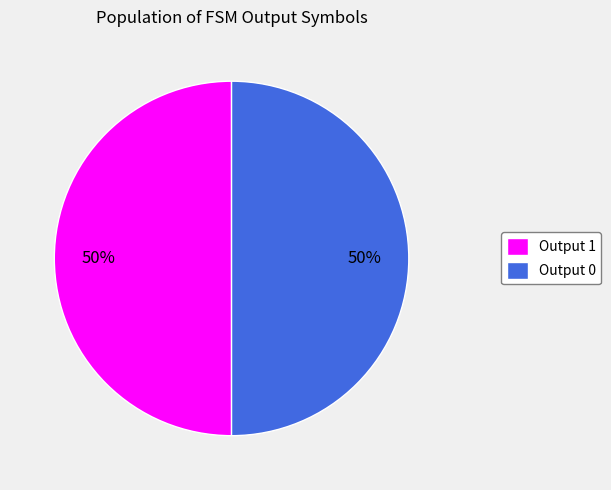

To the nearest percent, what percentage of the pie is Output 0?

50%